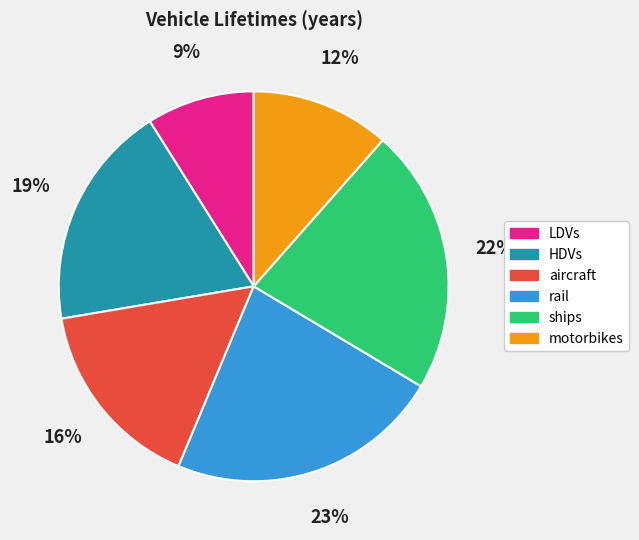

How many segments does this pie chart have?

6